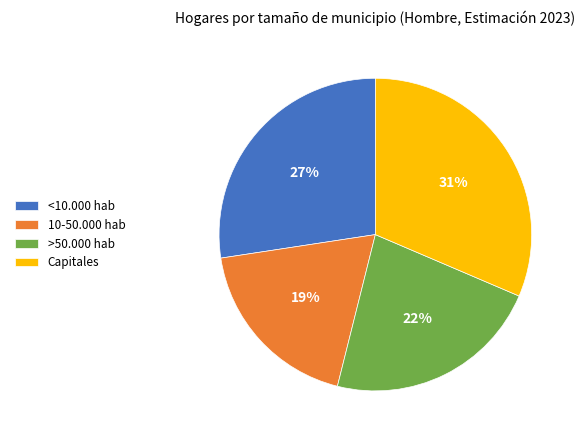

True or false: >50.000 hab accounts for 13% of the total.

False